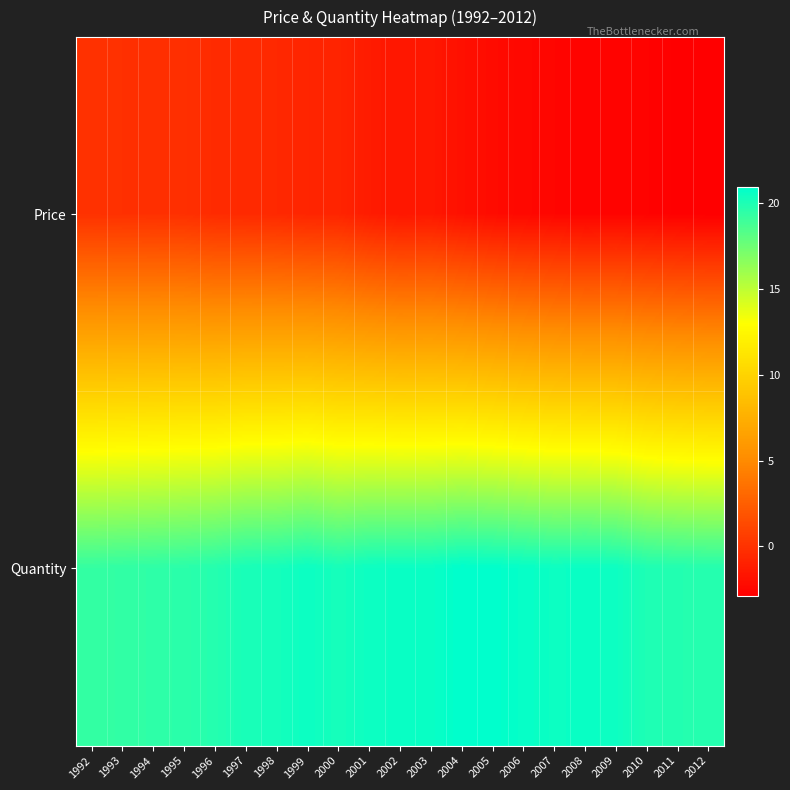

Which label corresponds to the smallest value in the chart?

2012